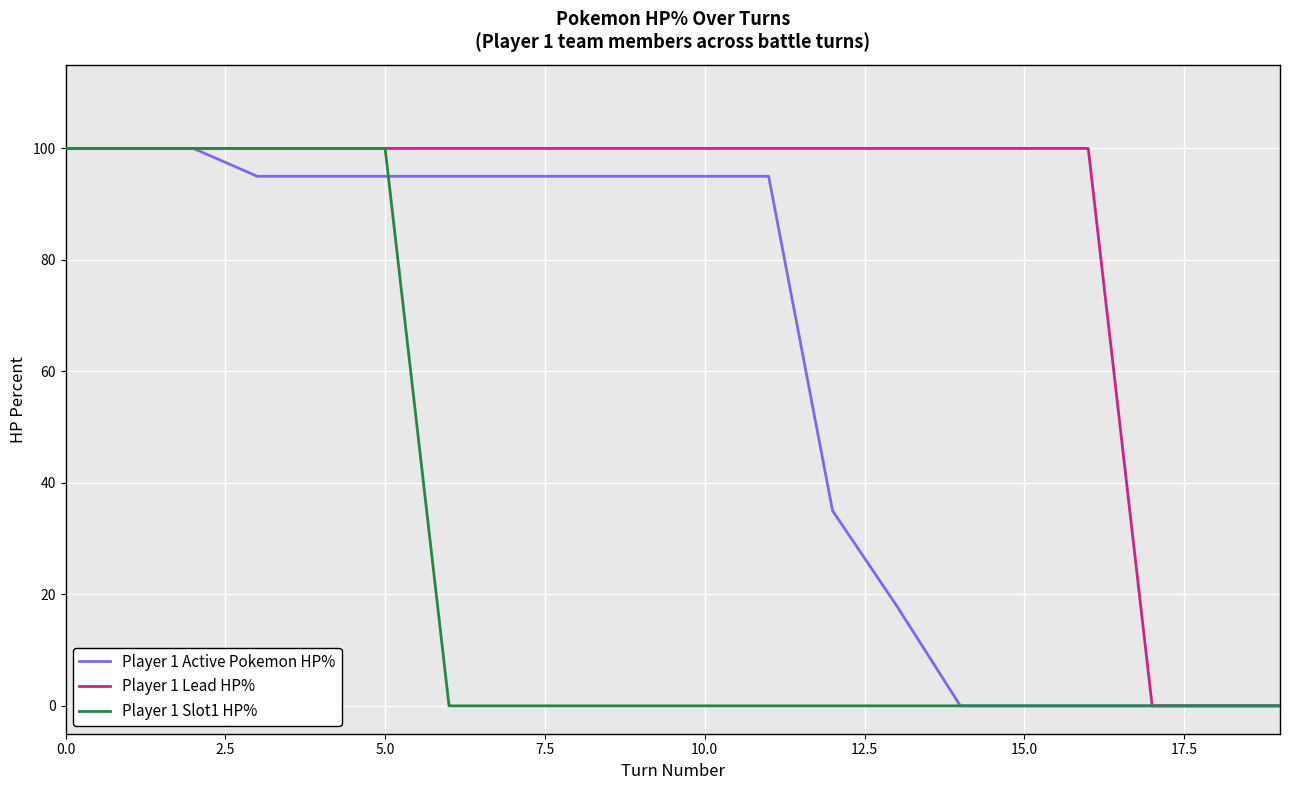

Which series has the largest total across all categories?

Player 1 Lead HP%